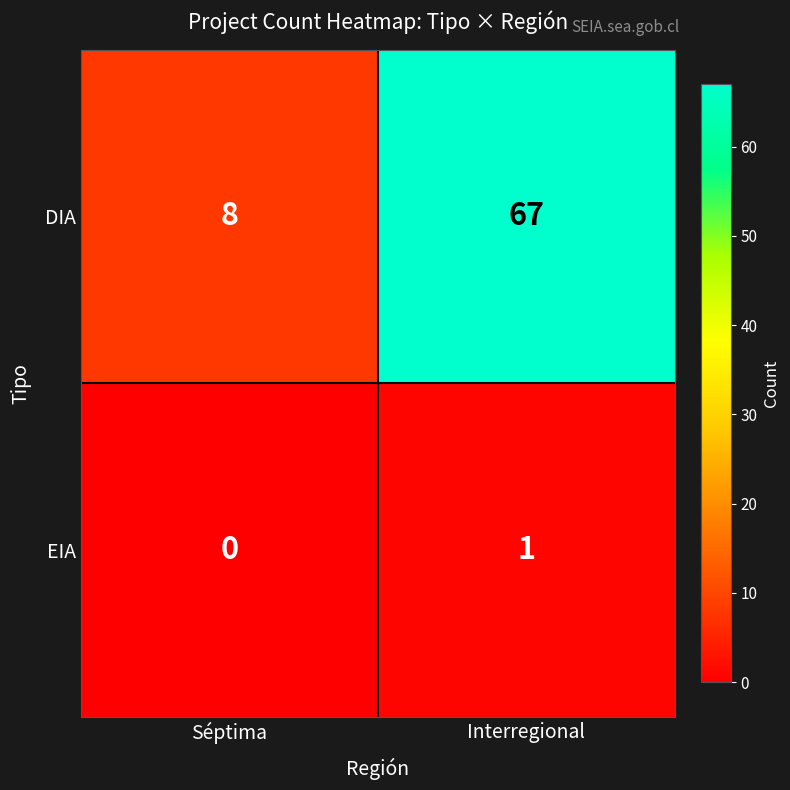

Rank the series by their average value, from highest to lowest.

DIA, EIA